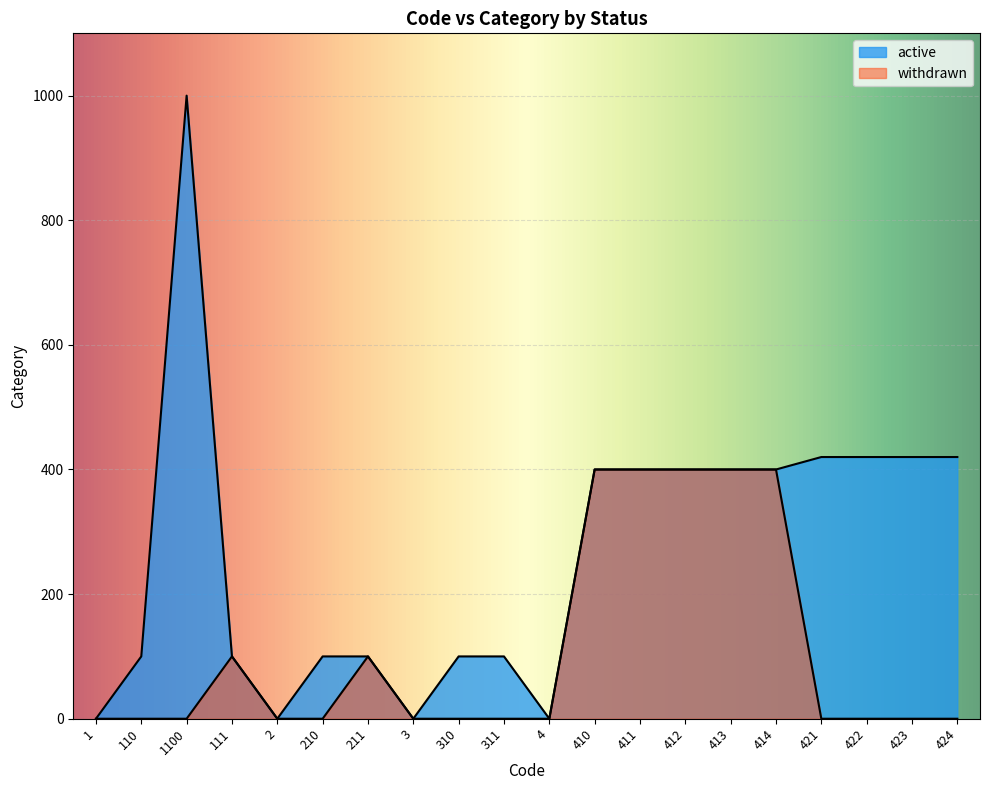

What position from the right is 423?

2